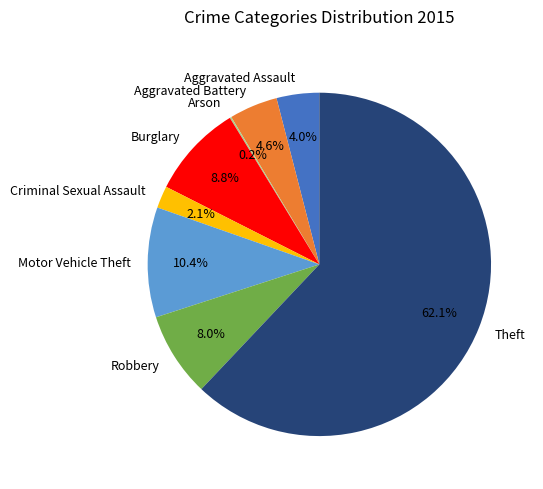

Which has a higher value, Motor Vehicle Theft or Aggravated Battery?

Motor Vehicle Theft